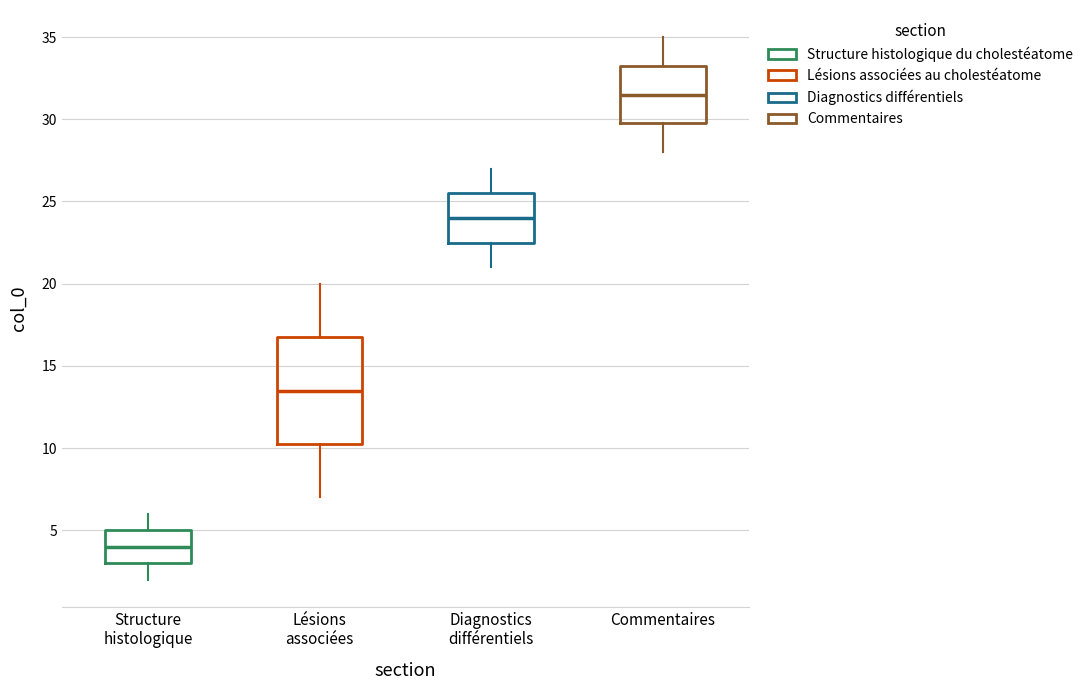

Reading left to right, read every box against the y-axis: the position of its median line, the range the box covers, and the ends of its whiskers. The values are not printed on the chart, so give them approximately, as read against the axis.

Structure histologique: median 4.0, box 3.0 to 5.0, whiskers 2.0 to 6.0
Lésions associées: median 13.5, box 10.5 to 17.0, whiskers 7.0 to 20.0
Diagnostics différentiels: median 24.0, box 22.5 to 25.5, whiskers 21.0 to 27.0
Commentaires: median 31.5, box 30.0 to 33.5, whiskers 28.0 to 35.0